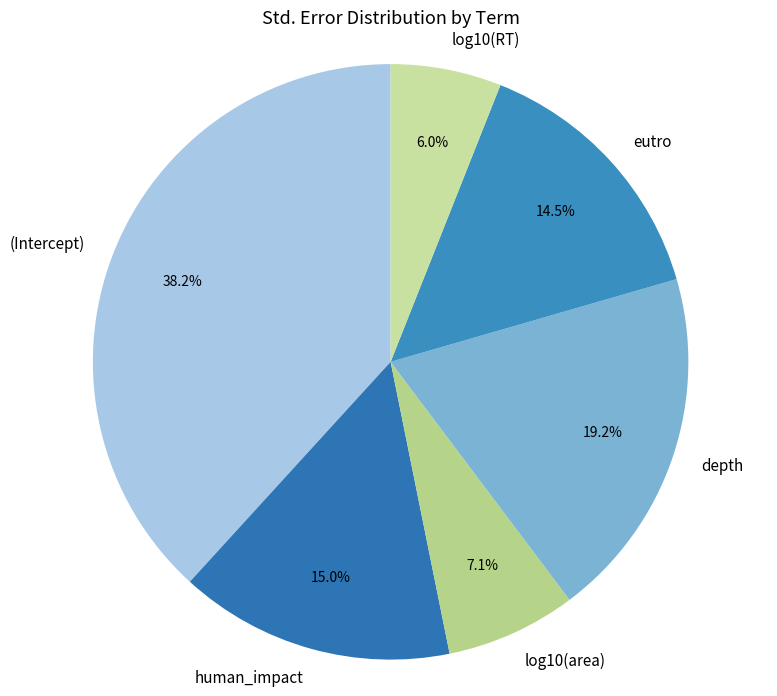

Does eutro account for over 50% of the chart?

No